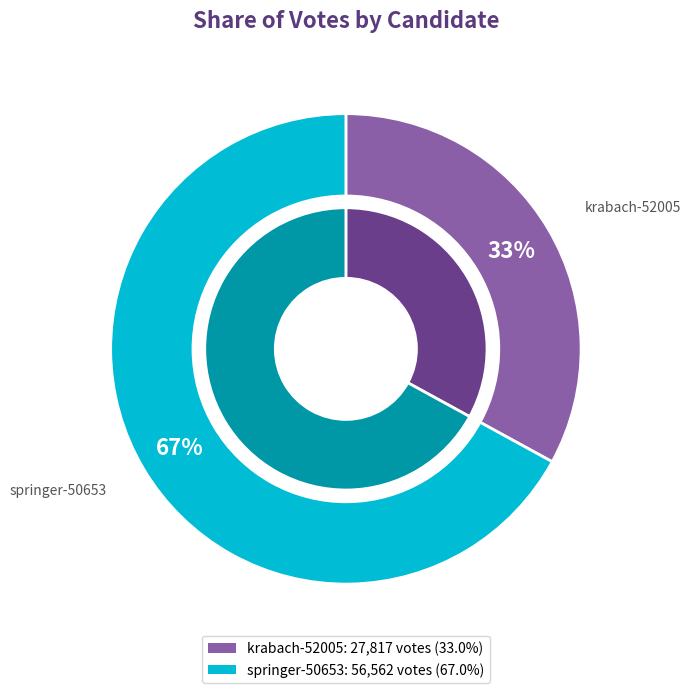

What is the change in value from krabach-52005 to springer-50653?

+28745